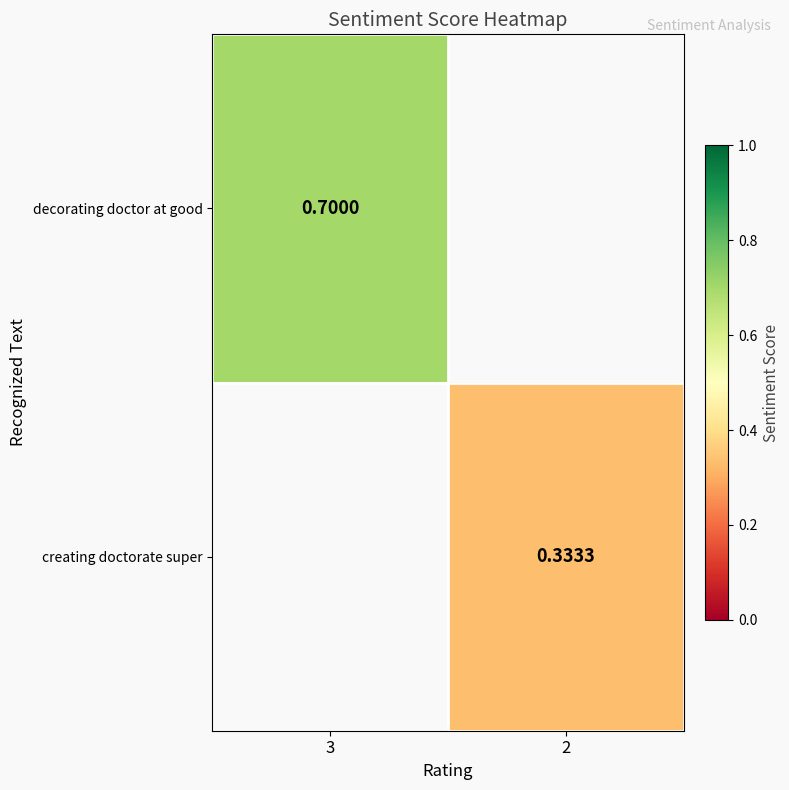

Is it true that decorating doctor at good equals 0.7 at 3?

True